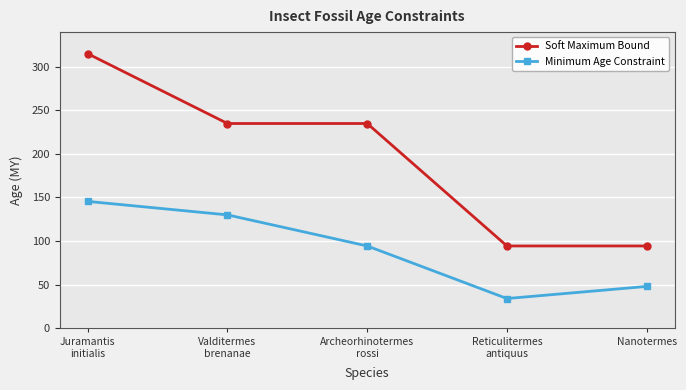

List the series in order of their peak value, highest first.

Soft Maximum Bound, Minimum Age Constraint